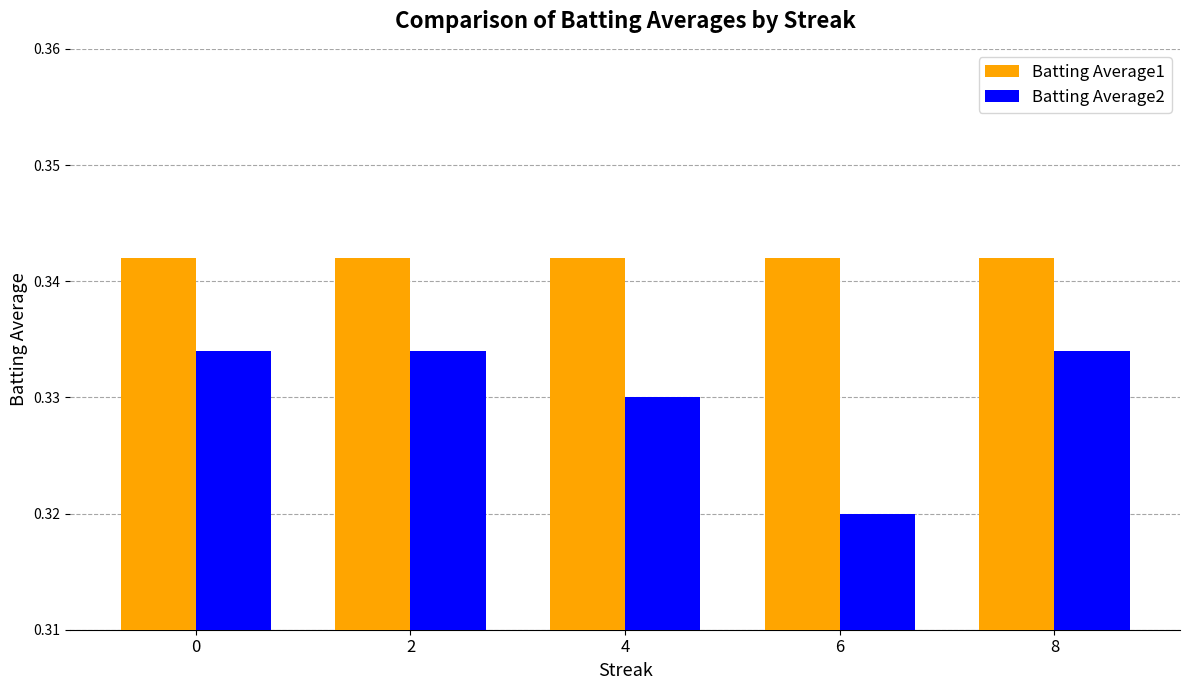

List the series in order of their overall mean, highest first.

Batting Average1, Batting Average2